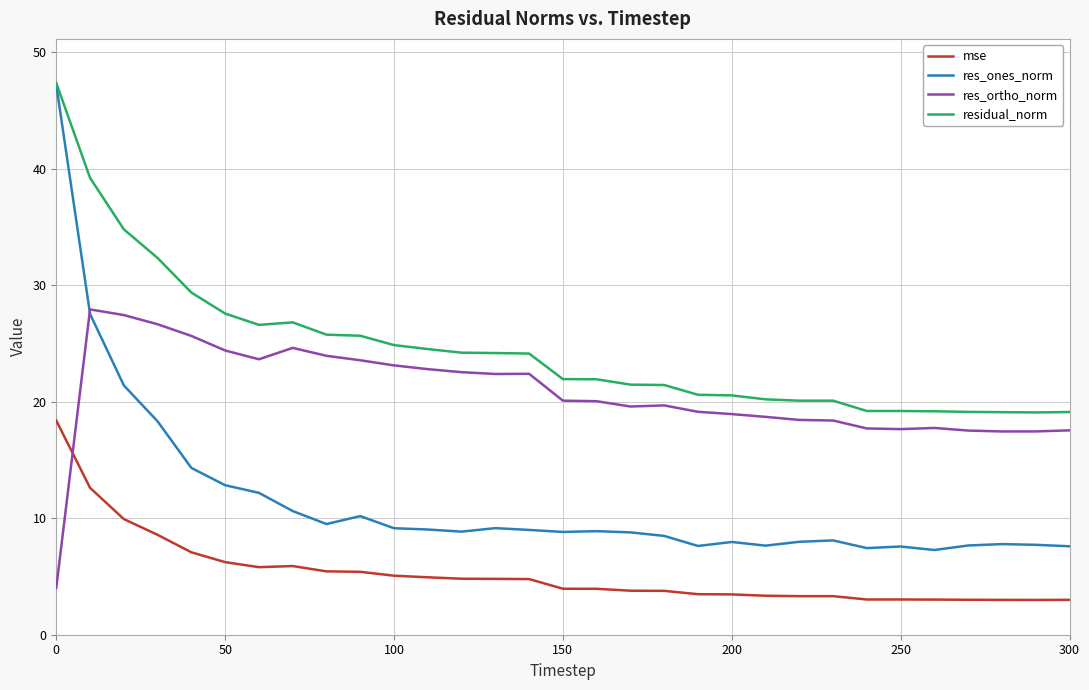

Which series has the widest spread of values?

res_ones_norm